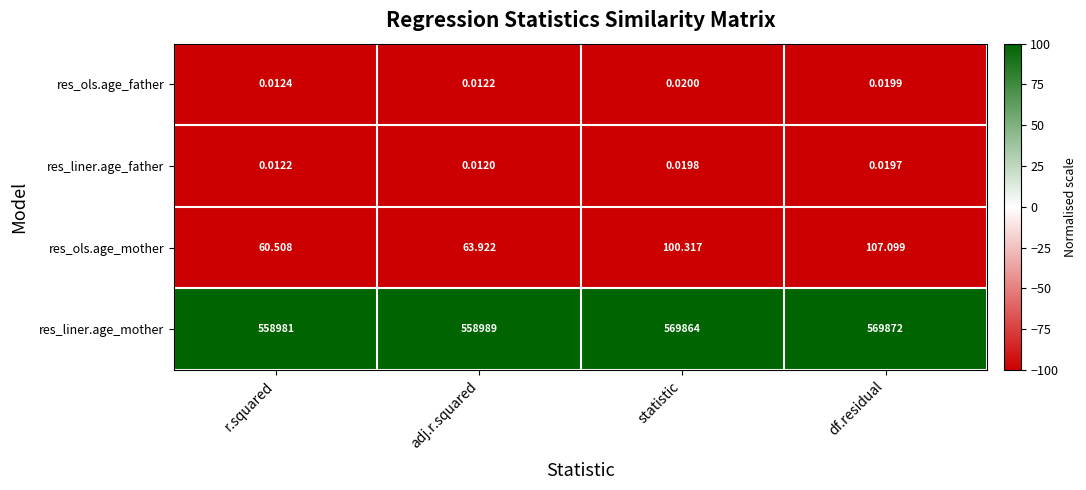

At which label does res_ols.age_mother reach its peak?

df.residual